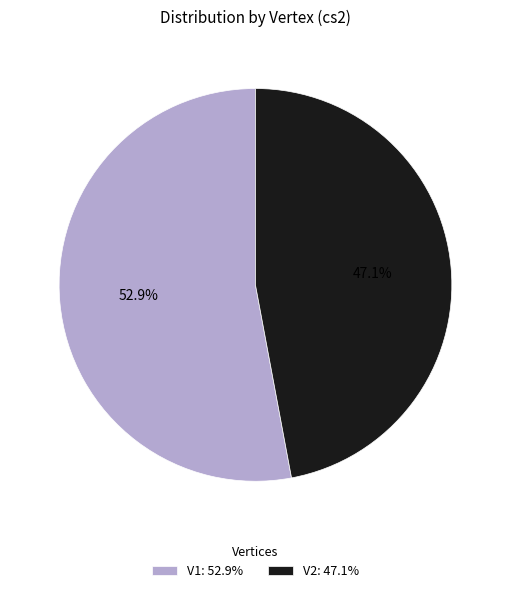

What percentage is the V2 slice, to the nearest percent?

47%